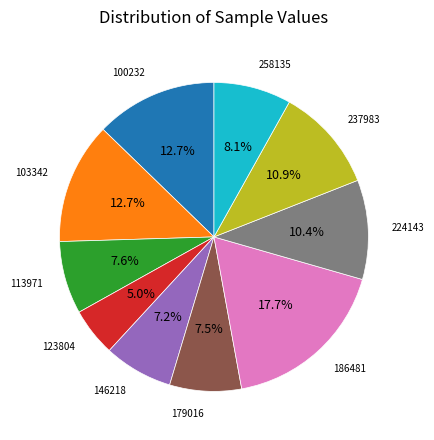

Does any single category account for the majority?

No